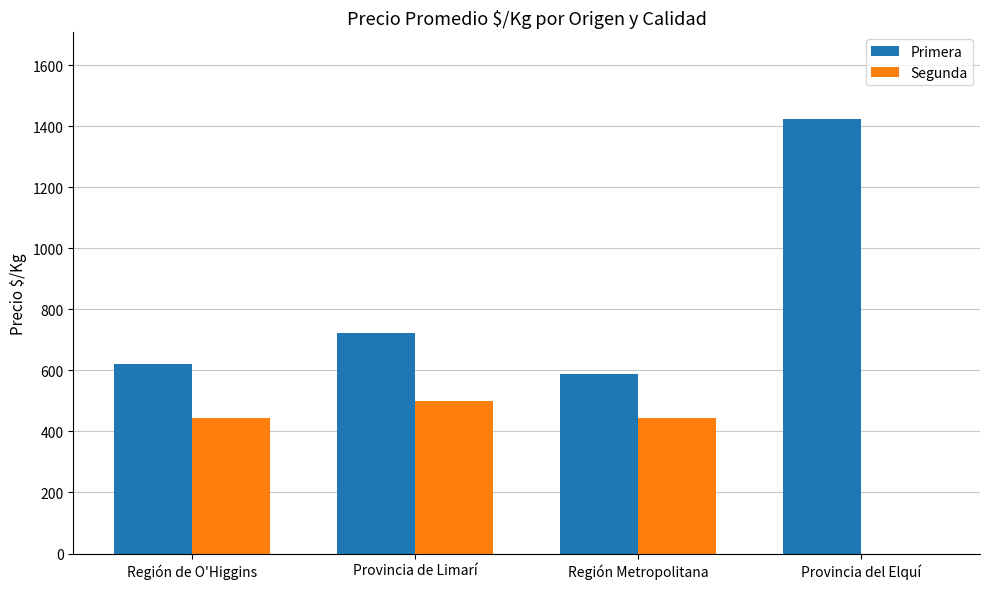

At which label does Primera reach its peak?

Provincia del Elquí